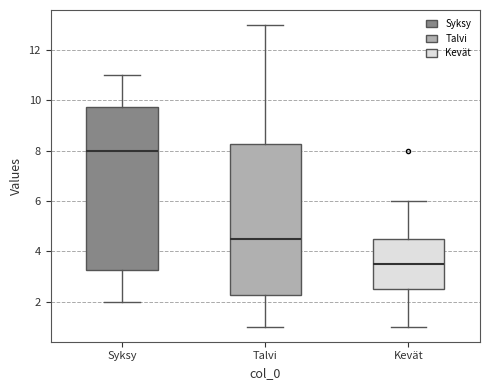

Which box has the highest median line?

Syksy